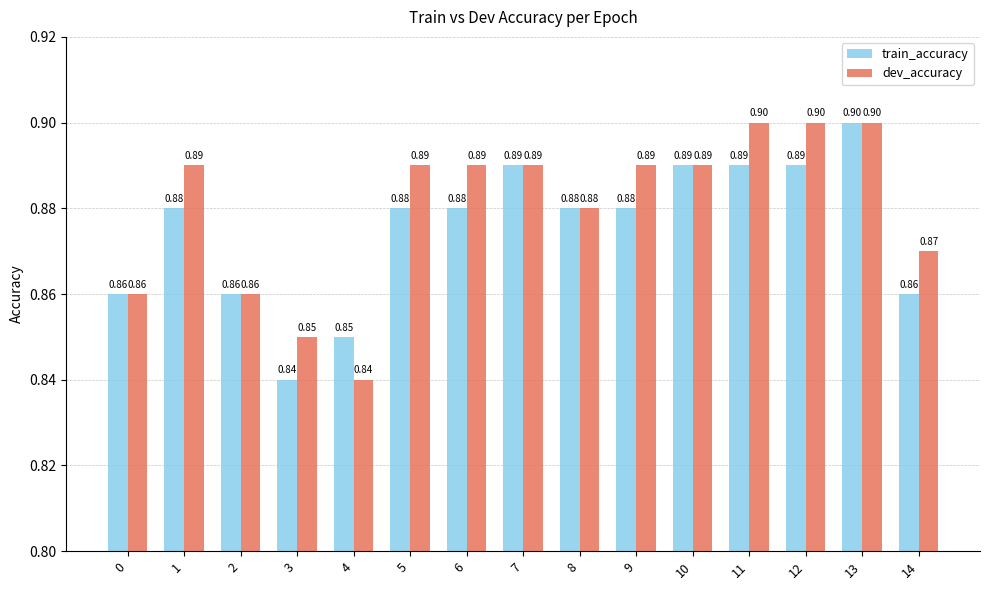

What is the sum of the dev_accuracy values at 13 and 4?

1.7